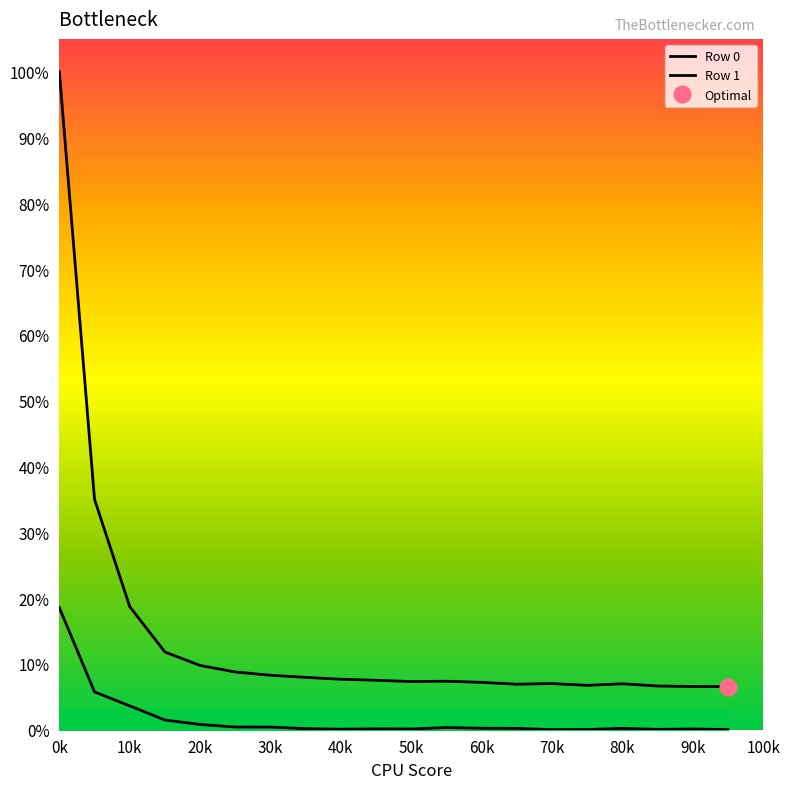

What is the lowest value of the Row 0 series?

0.1